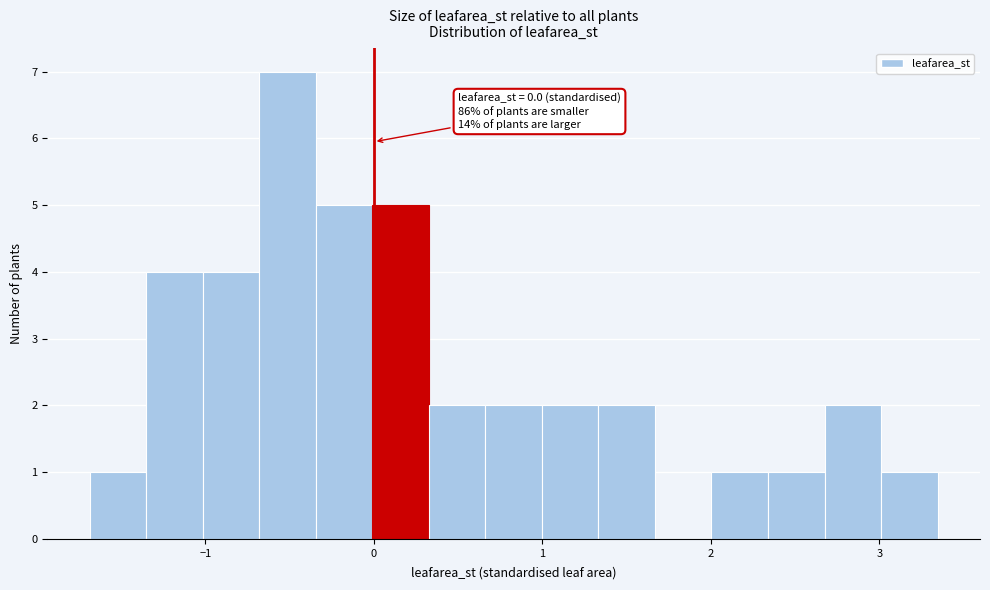

Read against the x-axis, roughly where is the centre of the tallest bar?

-0.5